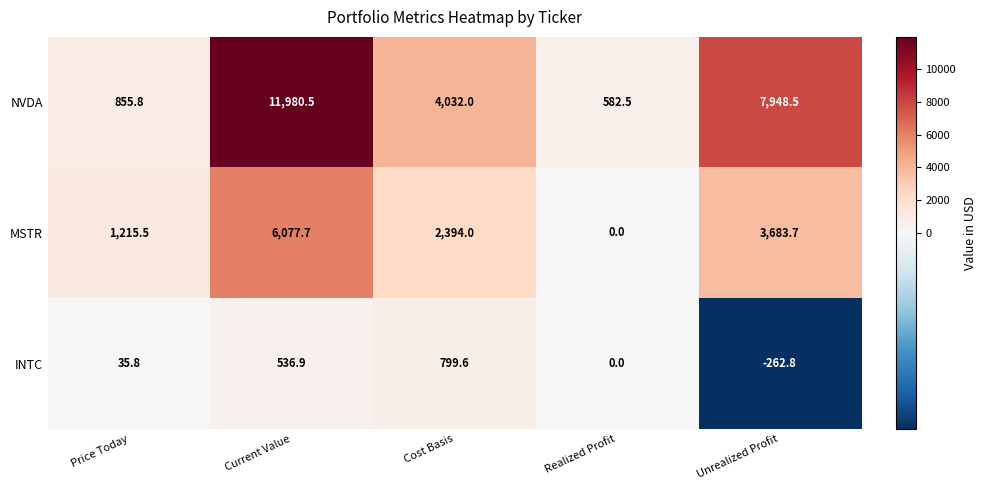

Rank the categories by NVDA value from lowest to highest.

Realized Profit, Price Today, Cost Basis, Unrealized Profit, Current Value